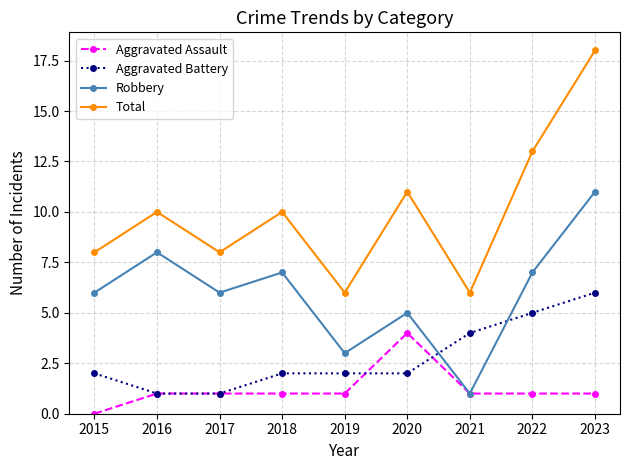

Is it true that Robbery equals 7 at 2023?

False